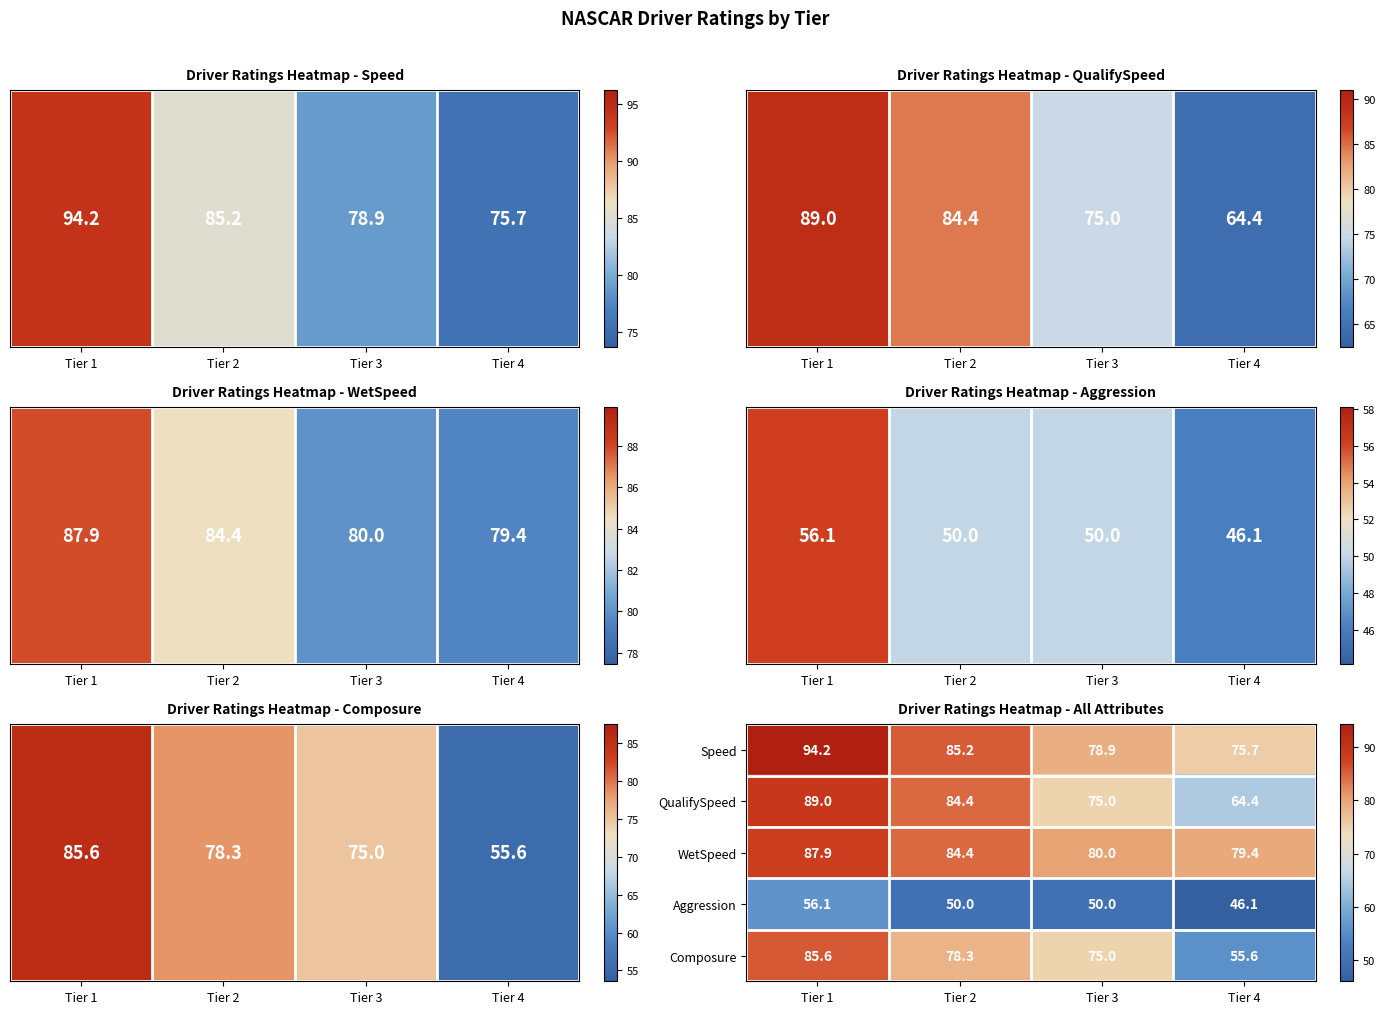

What is the sum of the Speed values at Tier 3 and Tier 2?

164.1